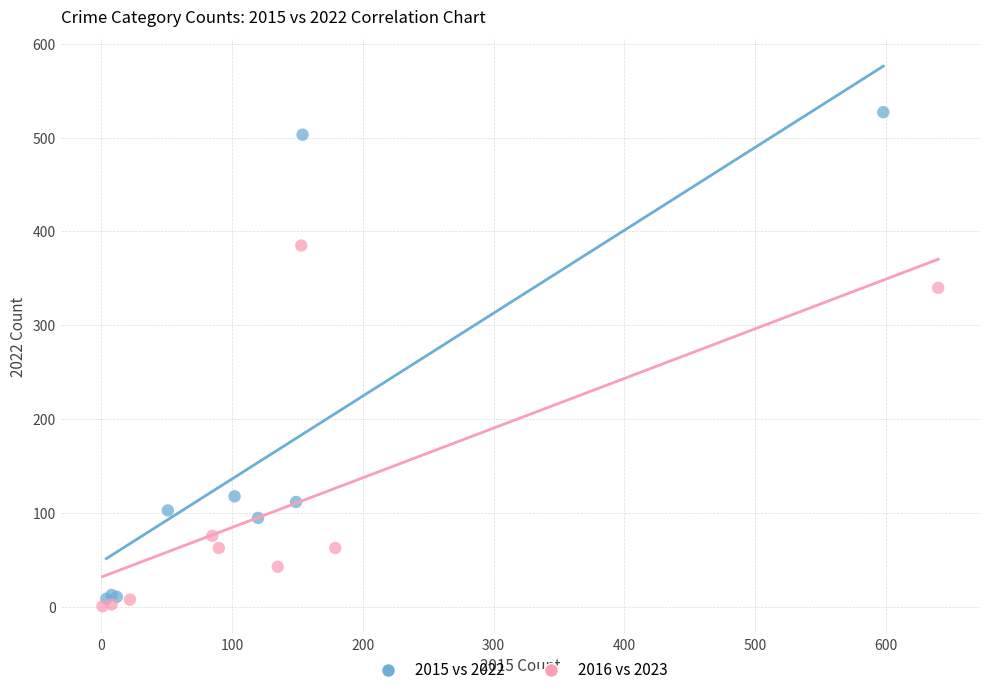

Which series contains the highest Y value?

2015 vs 2022